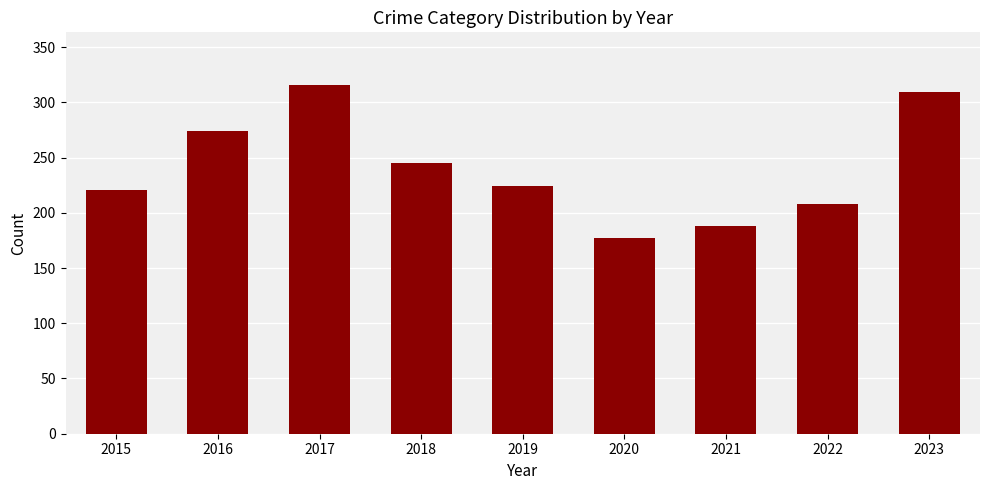

True or false: the data shows 298 at 2020.

False